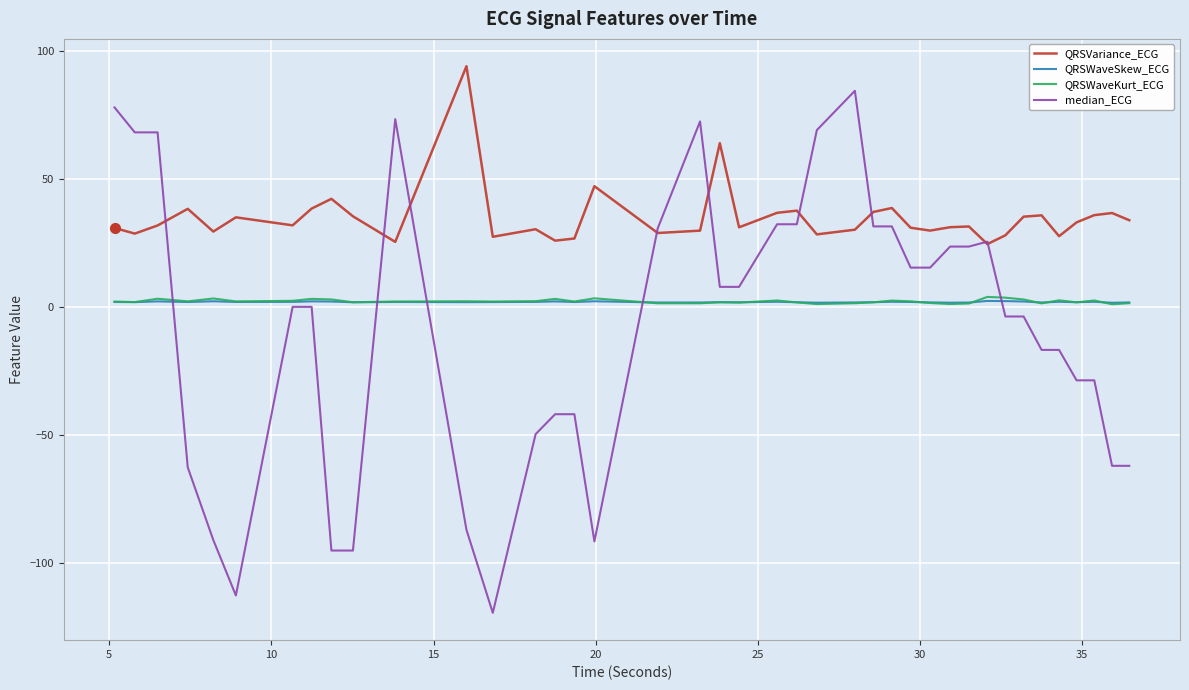

What is the minimum value shown in the chart?

-119.5